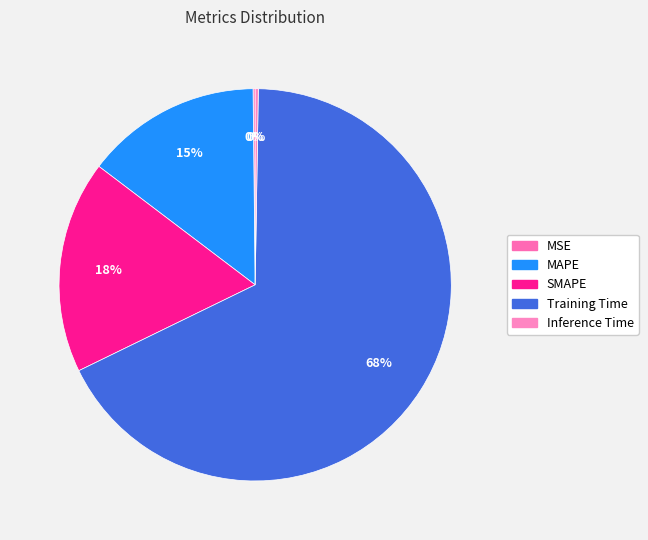

Which category has the biggest portion of the pie?

Training Time